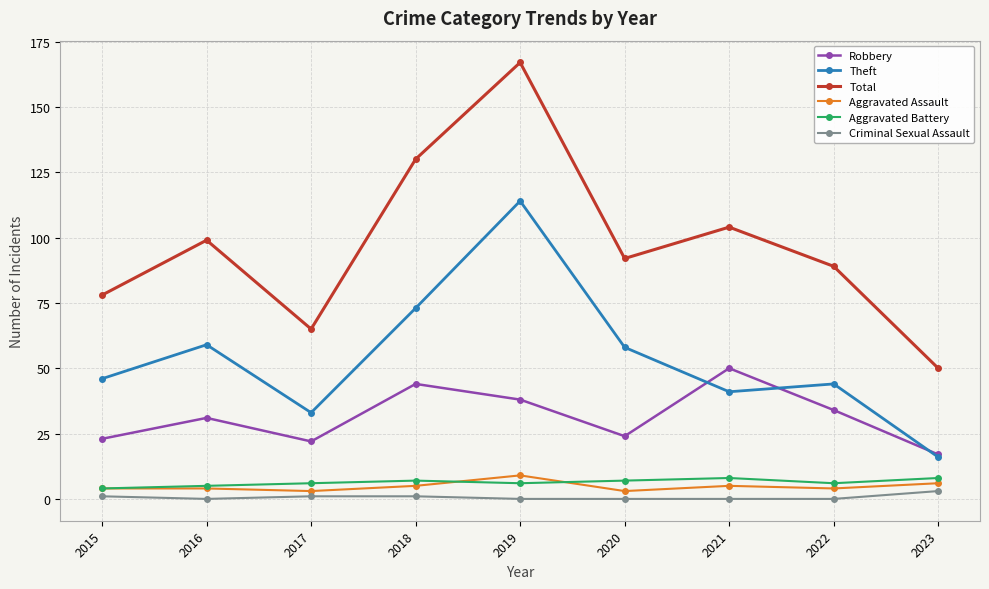

The value of Theft at 2021 is 41. True or false?

True